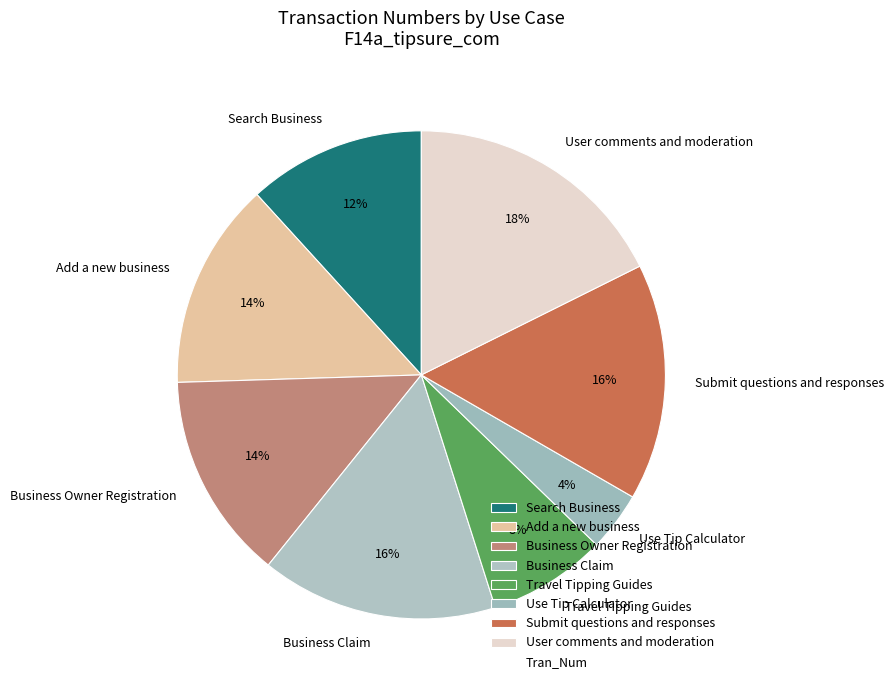

Is the sum of Search Business and Business Owner Registration greater than half?

No